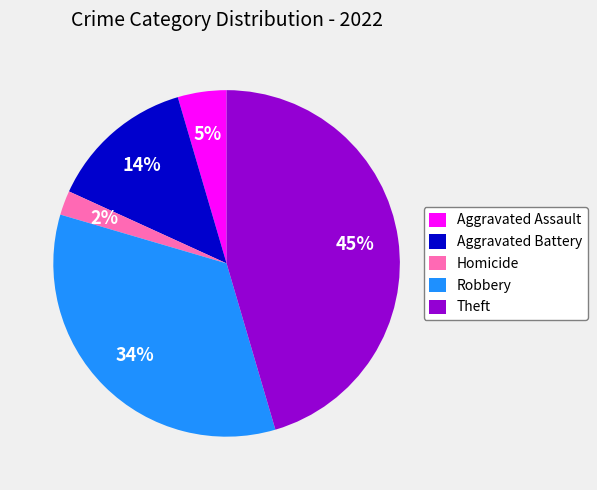

To the nearest percent, what is the average slice percentage?

20%